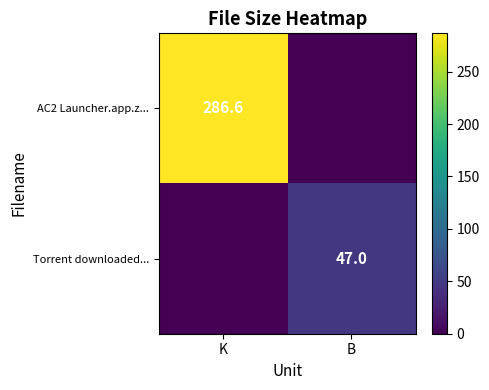

At K, list the series in order from smallest to largest.

Torrent downloaded..., AC2 Launcher.app.z...